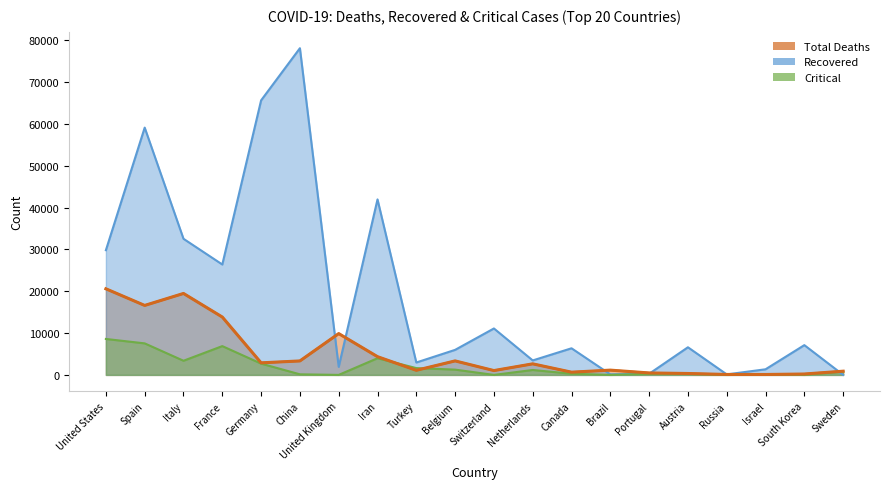

True or false: Total Deaths has more than 0 points higher than both neighbors.

True